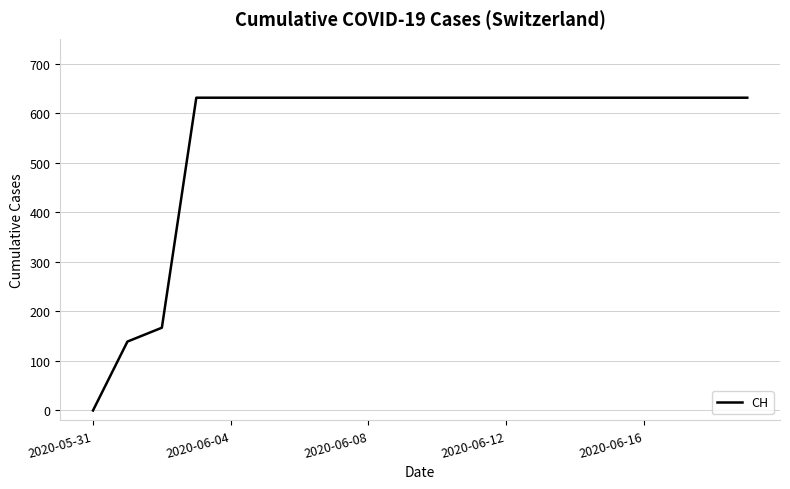

What is the maximum value shown in the chart?

631